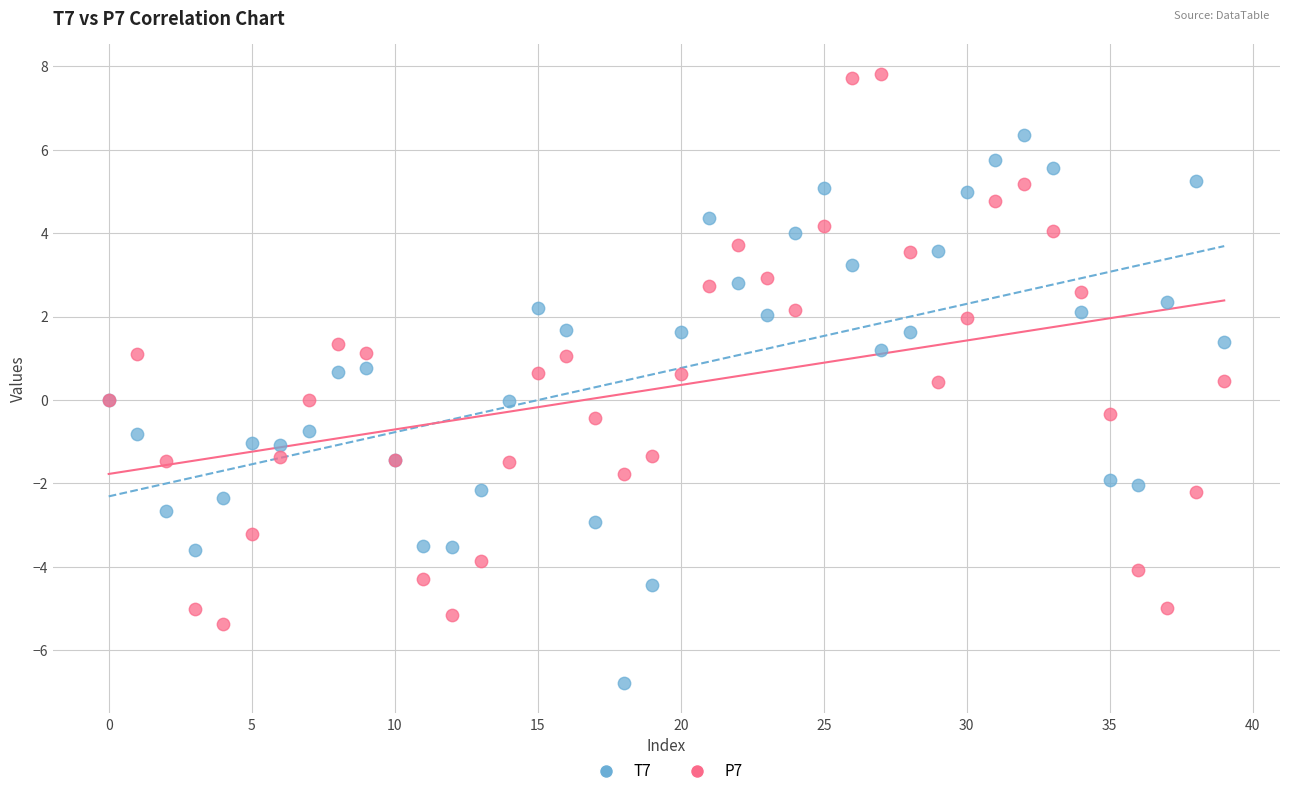

Which series reaches the minimum Y coordinate?

T7